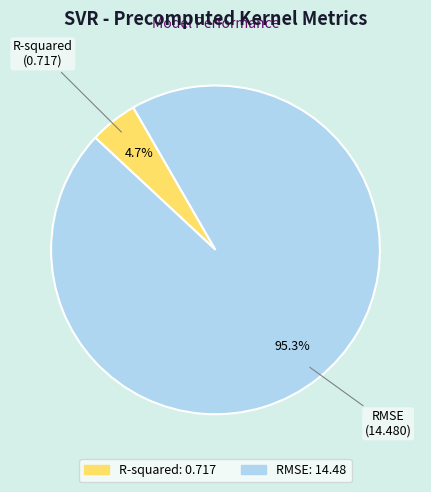

To the nearest percent, what is the difference between the largest and smallest slice percentages?

91%